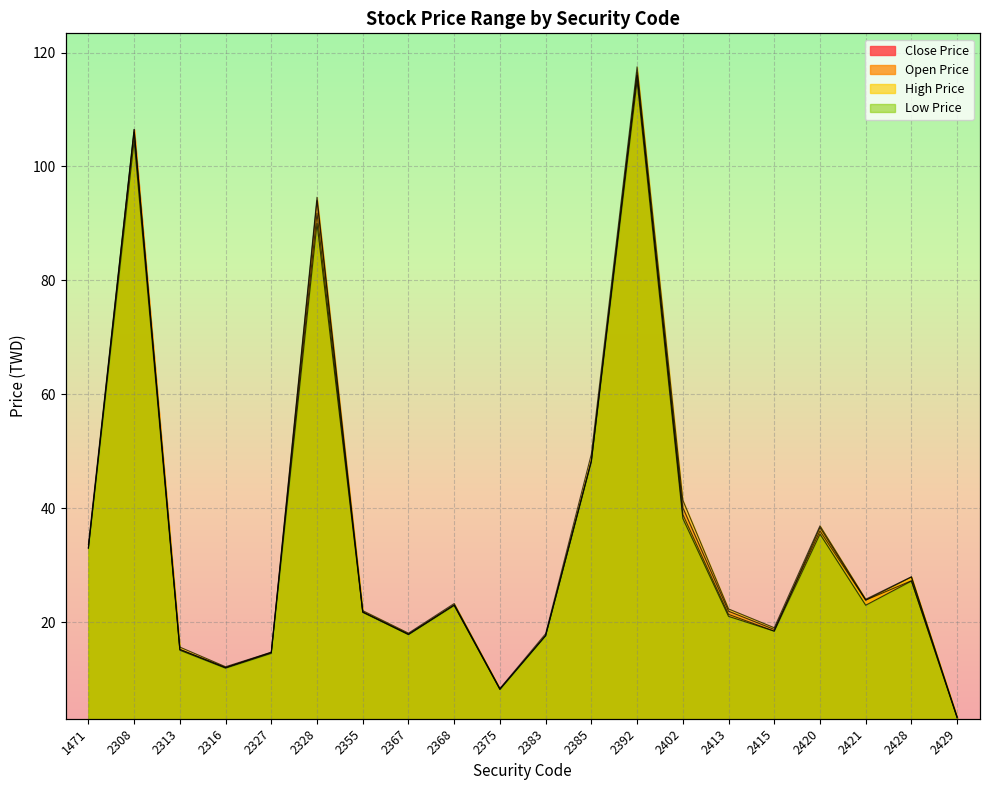

At how many categories does at least one series exceed 9?

18